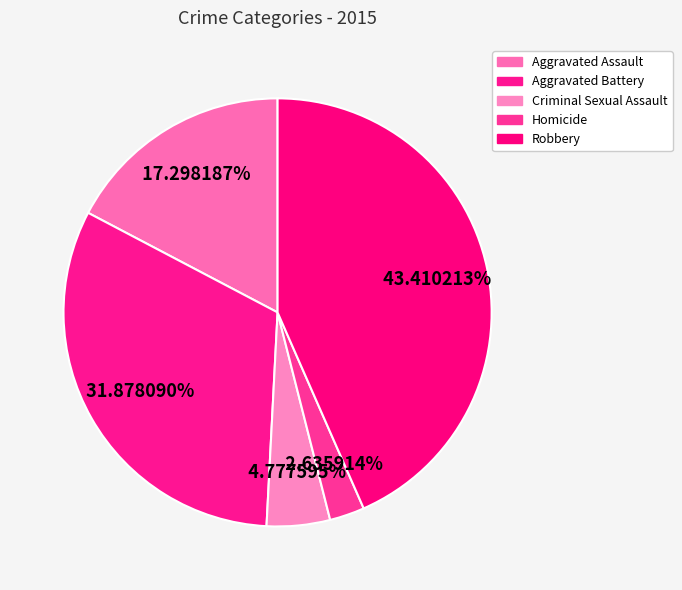

To the nearest percent, what portion does Robbery represent?

43%